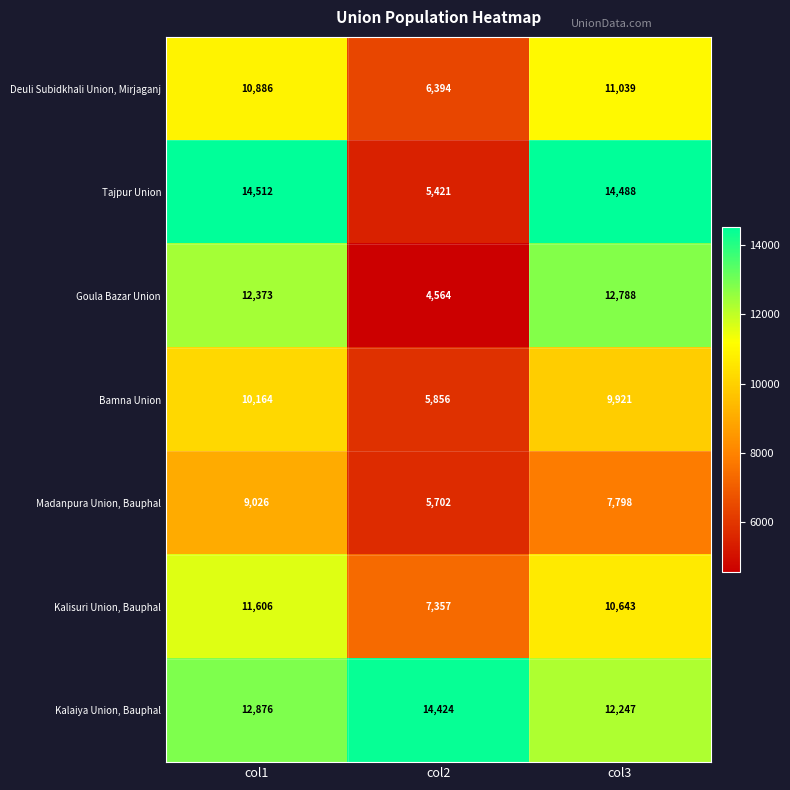

At how many categories does at least one series exceed 11411?

3